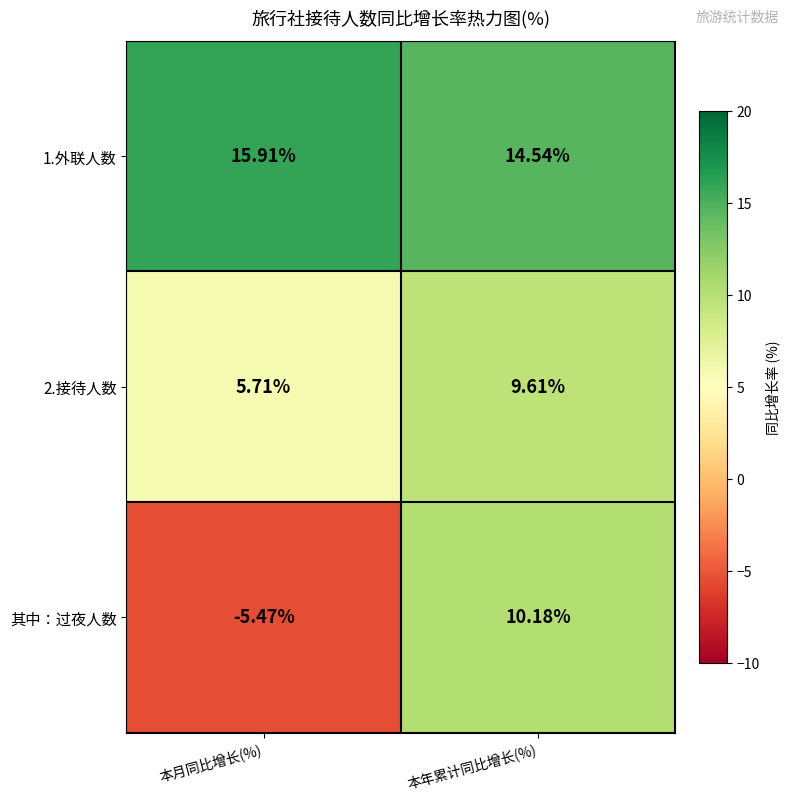

Which category has the highest value in the 2.接待人数 series?

本年累计同比增长(%)